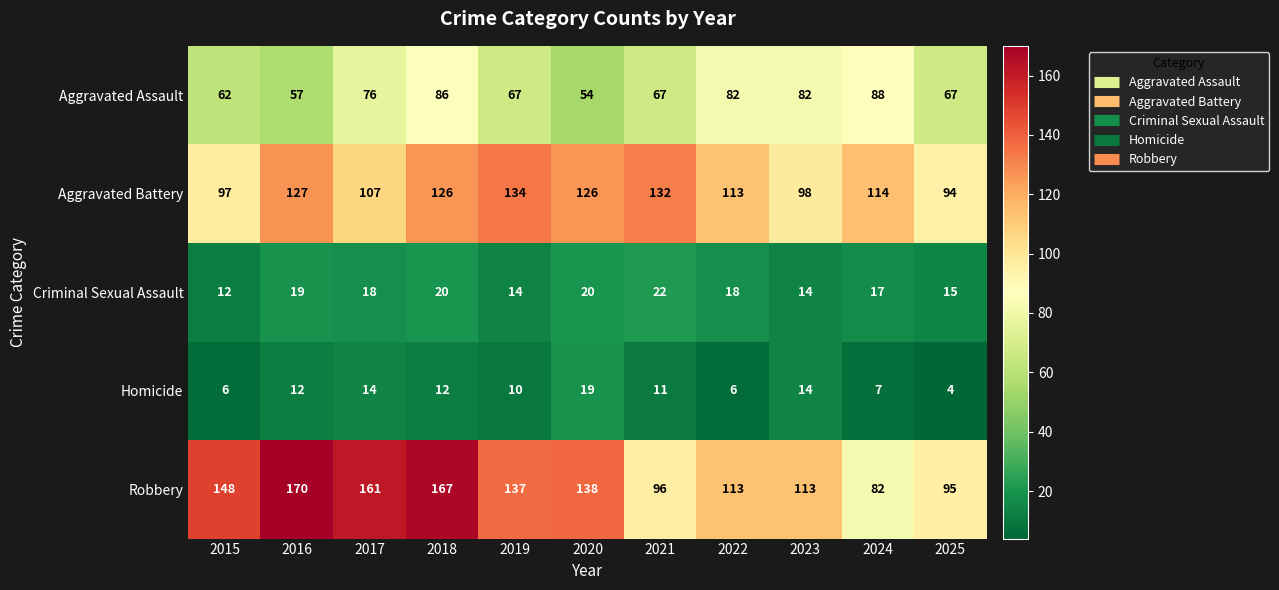

At 2020, list the series in order from largest to smallest.

Robbery, Aggravated Battery, Aggravated Assault, Criminal Sexual Assault, Homicide